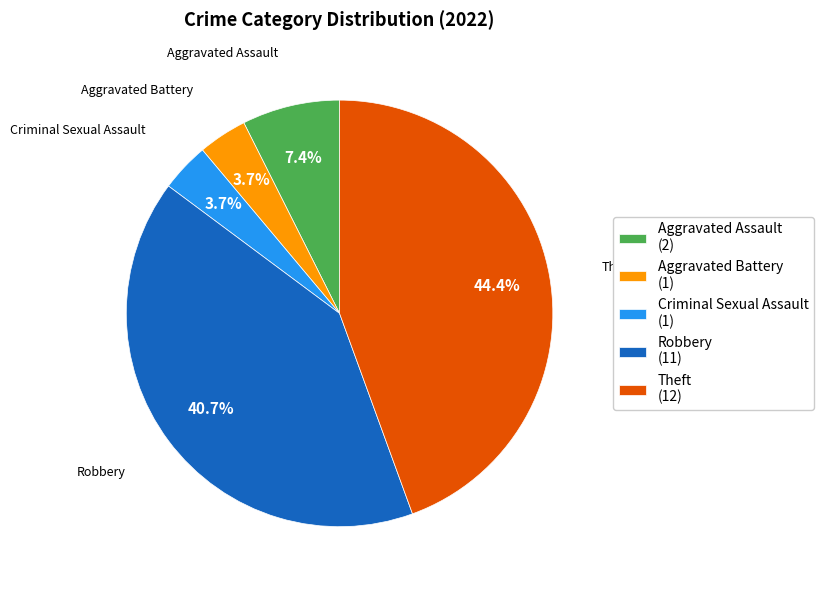

To the nearest percent, what is the average slice percentage?

20%